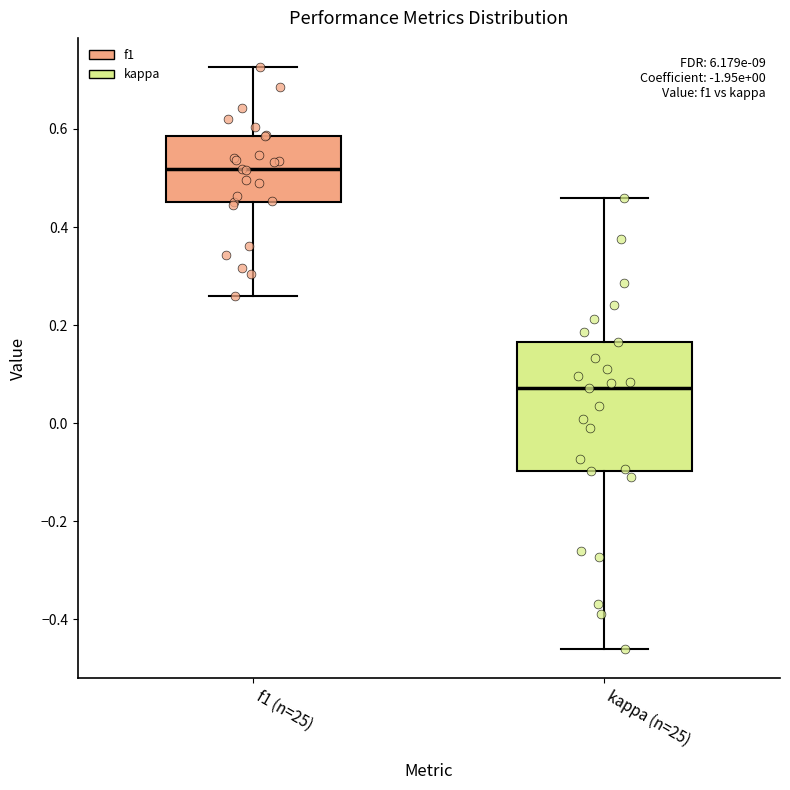

Where is the lower edge of the box for f1 (n=25) on the y-axis? The values are not printed on the chart, so give them approximately, as read against the axis.

0.46